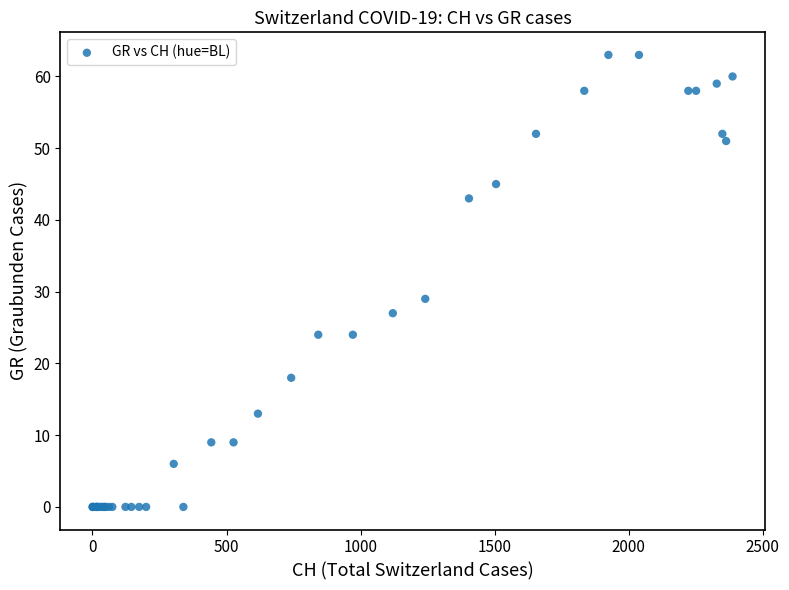

What Y value in the scatter plot is closest to 31?

29